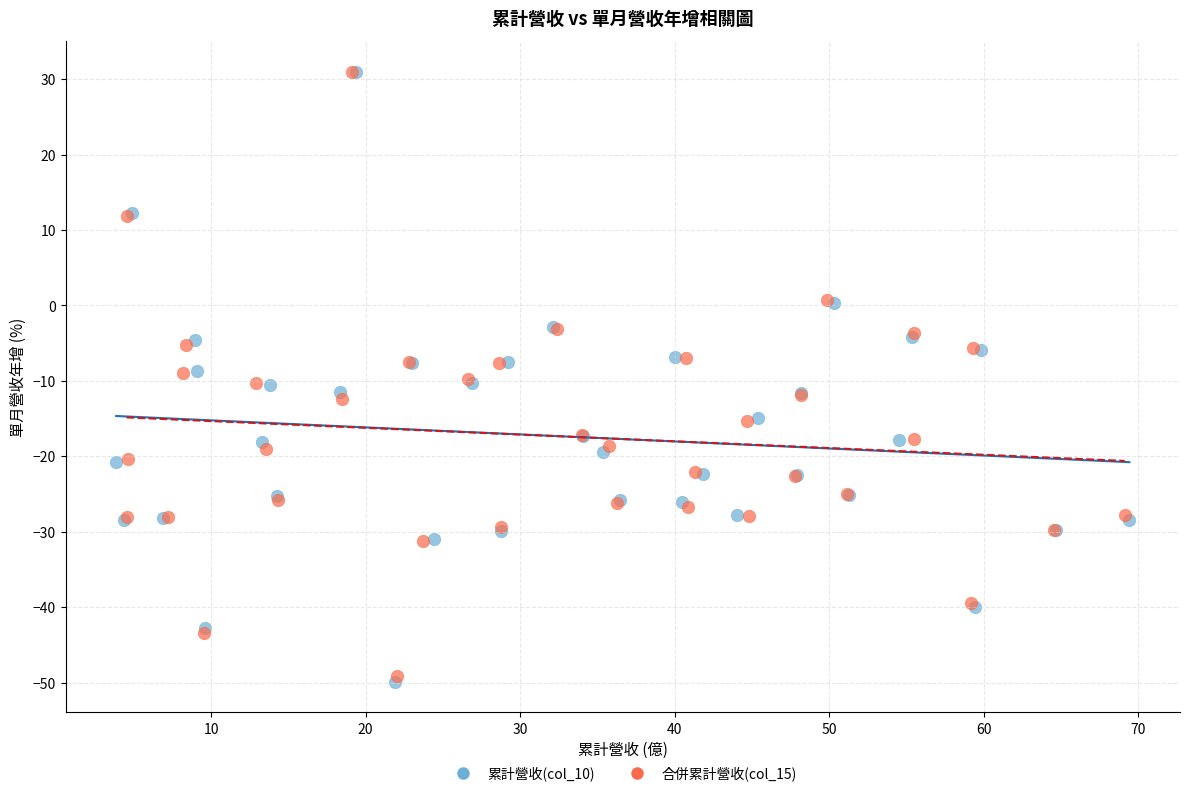

Which series has the largest Y range (max minus min)?

累計營收(col_10)